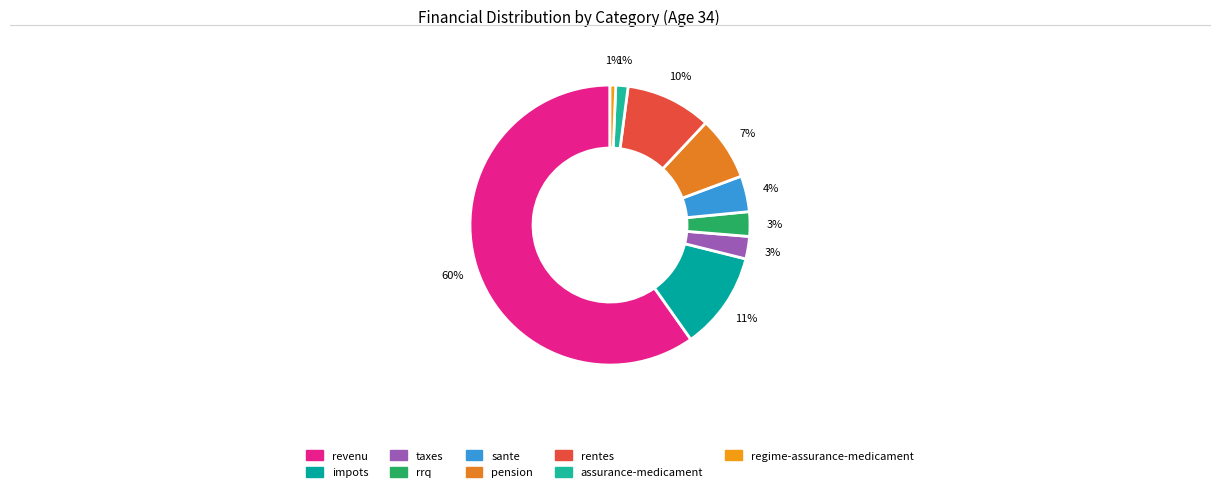

Count the number of slices in the pie.

9